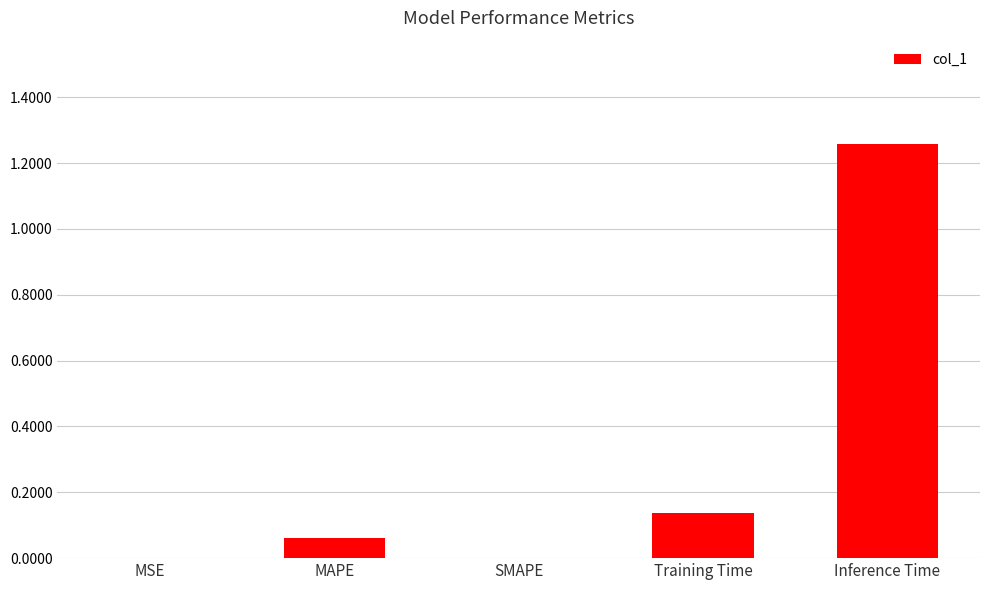

Which category has the highest value across all series?

Inference Time